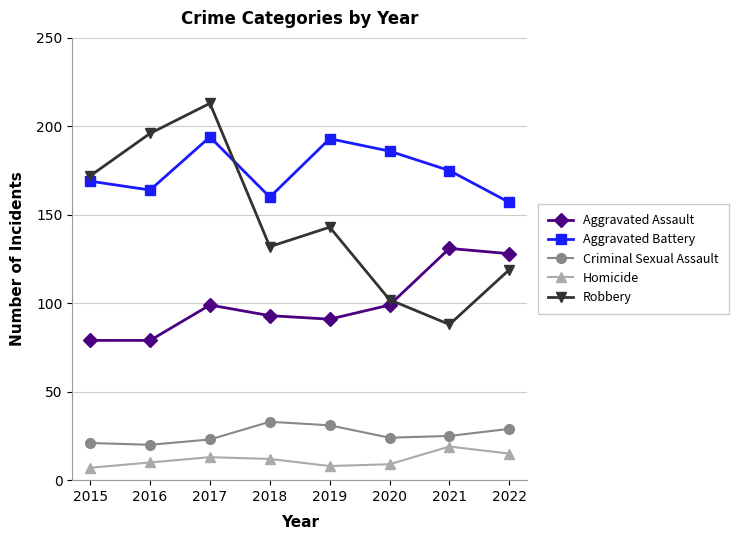

In Aggravated Battery, how many points are higher than both neighbors (excluding endpoints)?

2